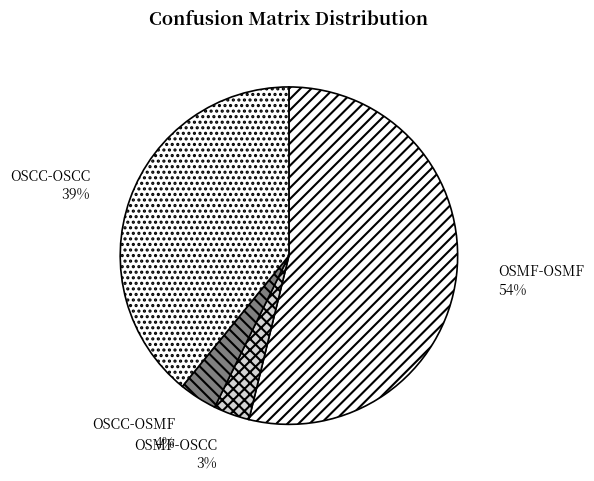

Combined, do OSMF-OSMF and OSMF-OSCC account for over 50%?

Yes